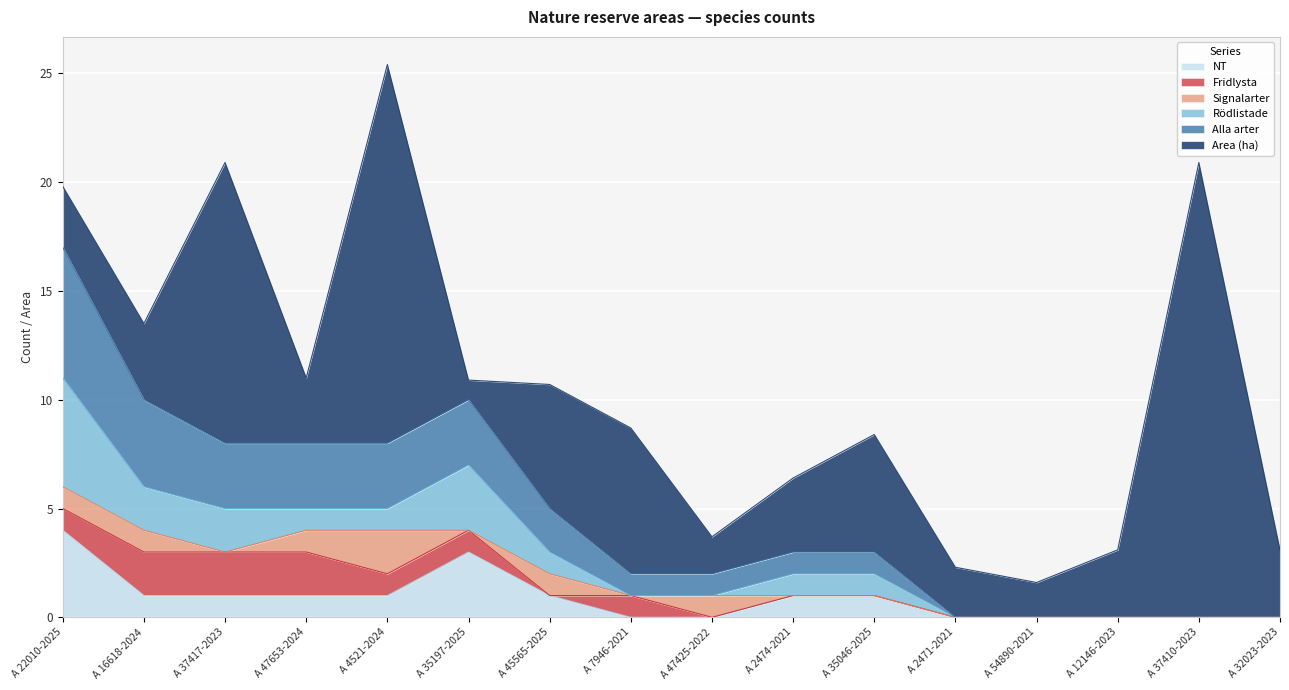

At how many categories does at least one series exceed 5?

7